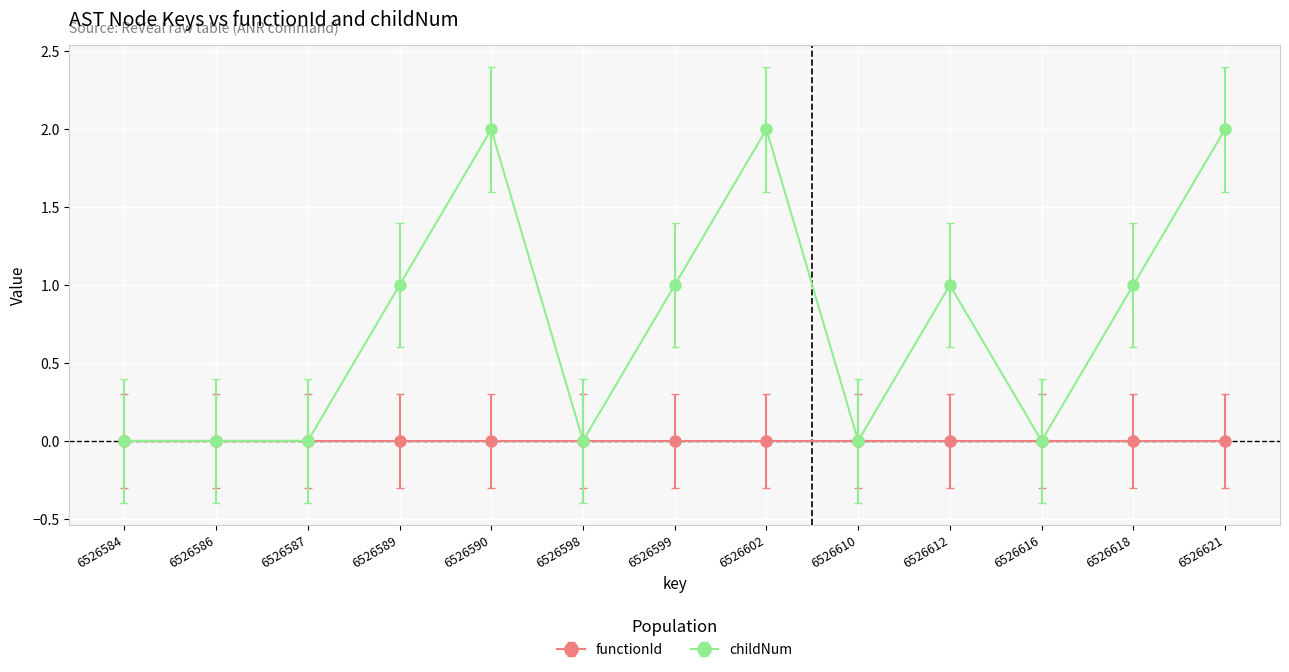

The childNum series shows 1 at 6526621. True or false?

False